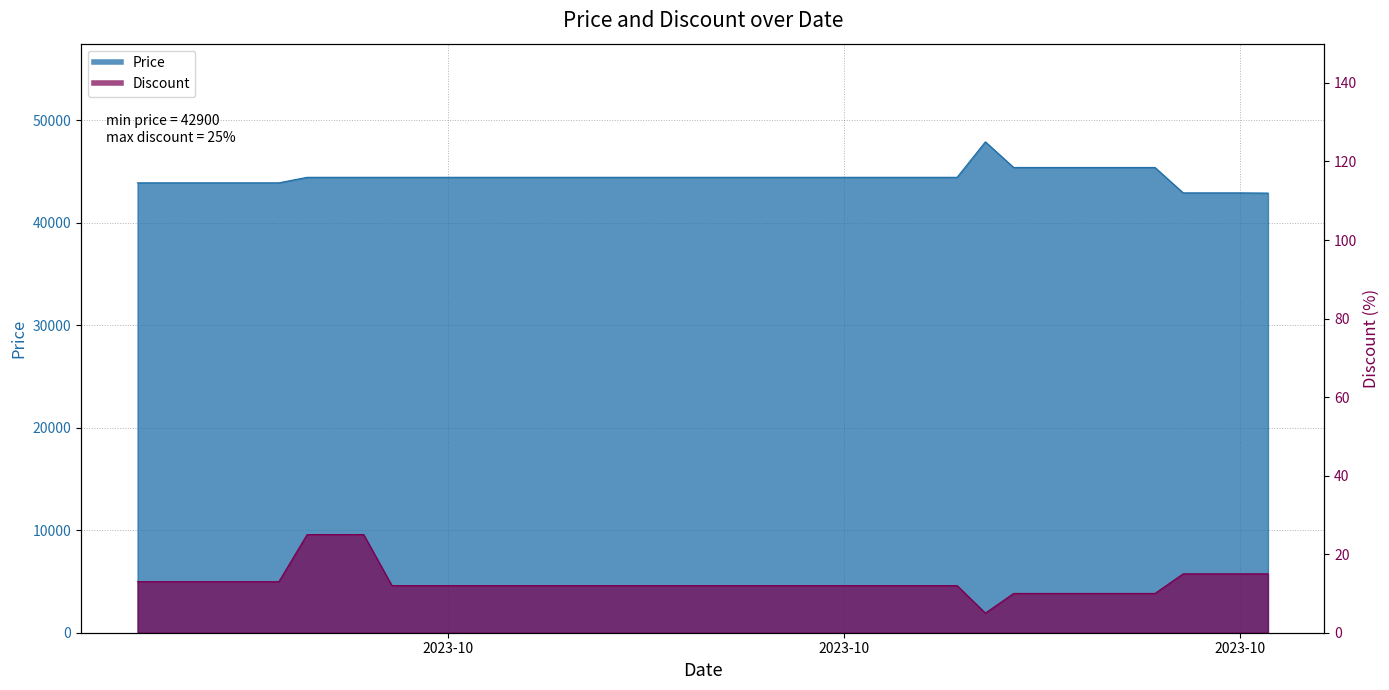

Between 2023-09-22 and 2023-10-30, which is larger?

2023-09-22